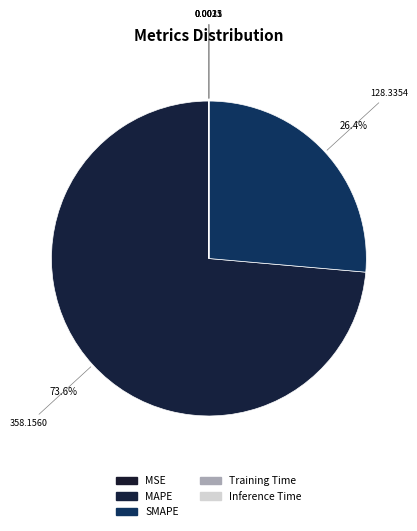

How many segments does this pie chart have?

5